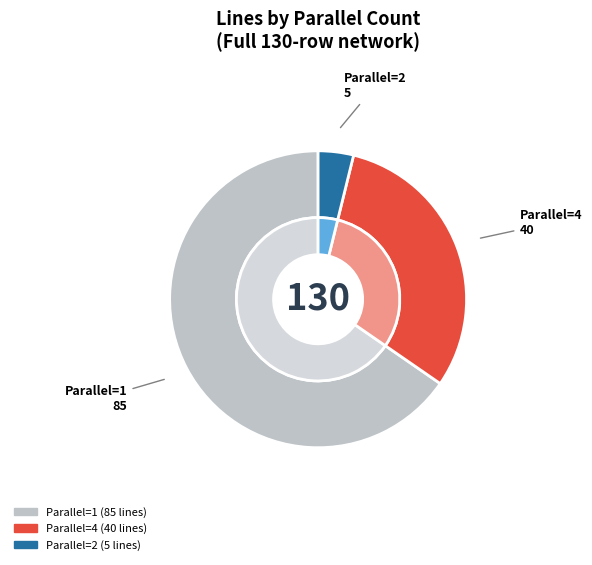

To the nearest percent, what is the difference between the 1 and 2 slice percentages?

62%